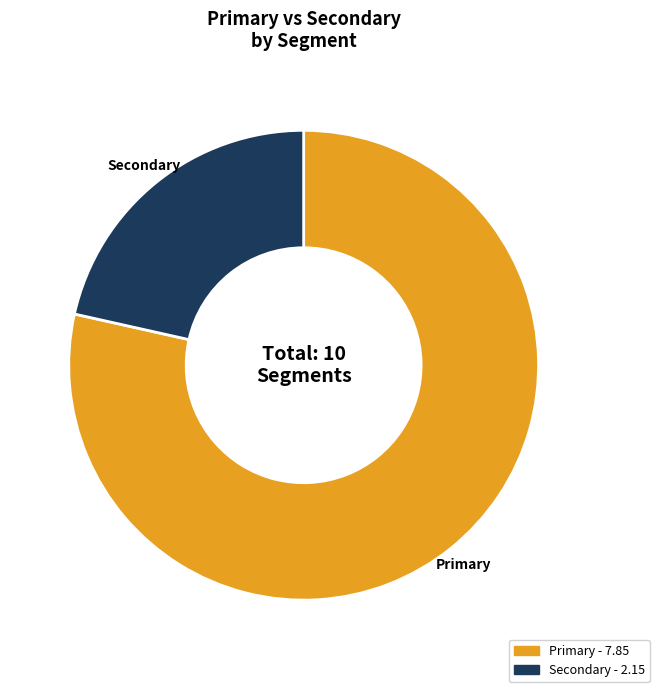

Rank the categories by value from highest to lowest.

Primary - 7.85, Secondary - 2.15